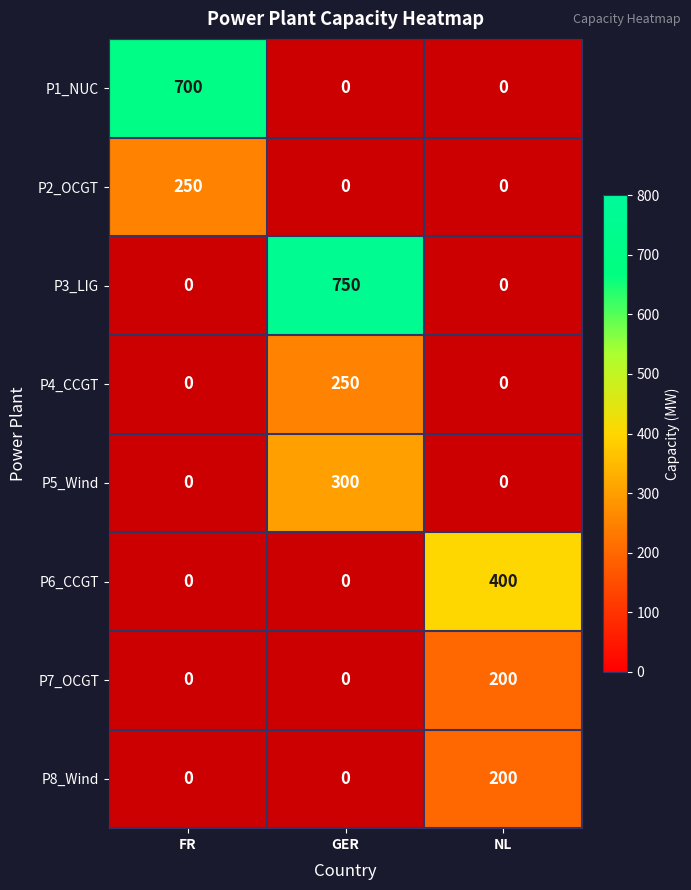

Is it true that P8_Wind equals 200 at NL?

True